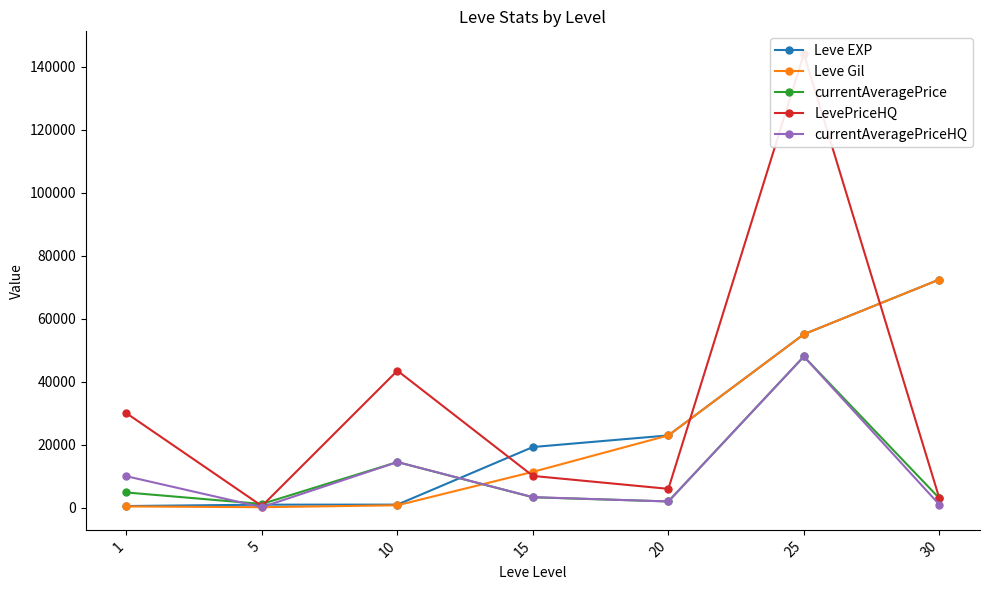

How many lines are shown in the chart?

5